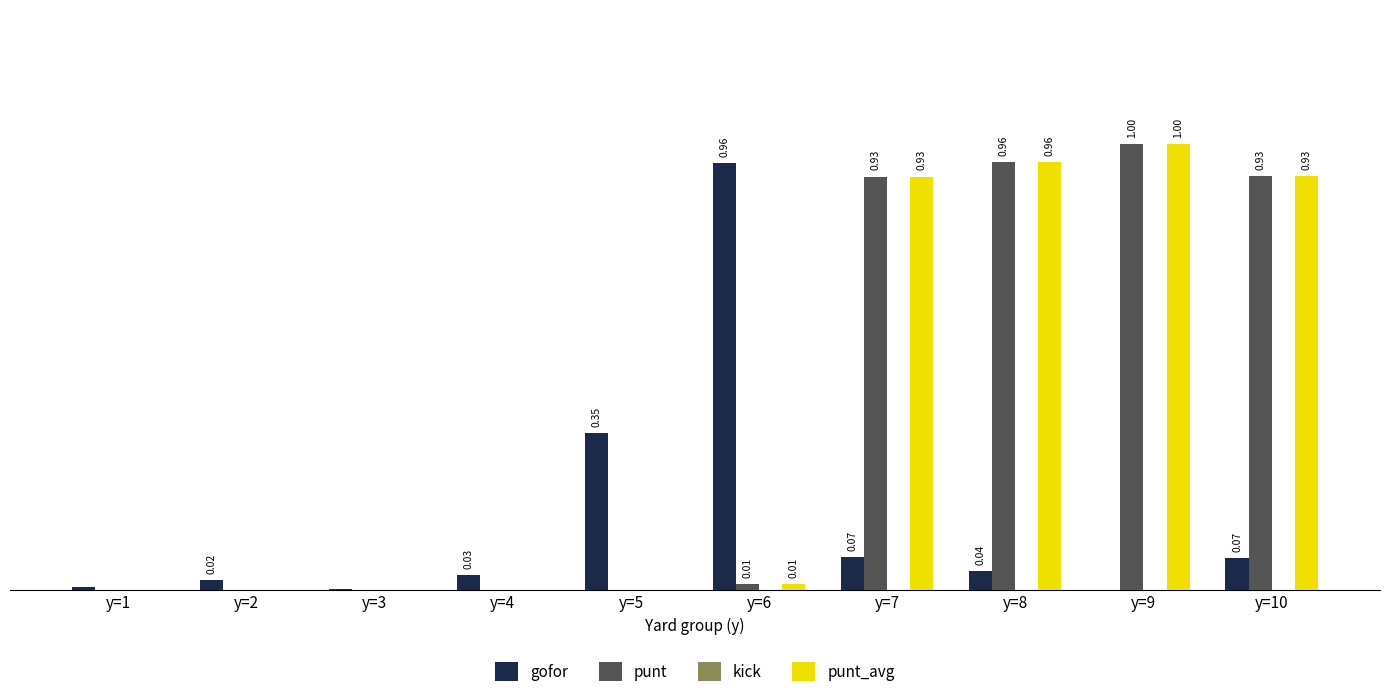

At which category is the sum across all series the highest?

y=9